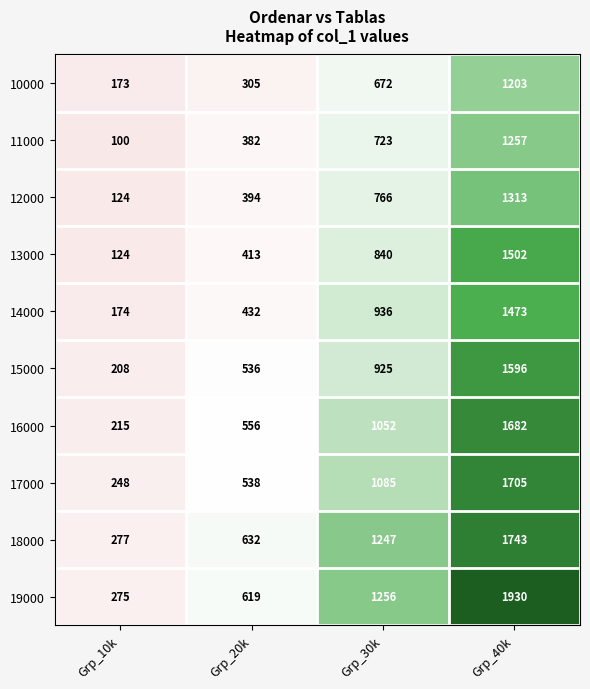

List the series in order of their peak value, highest first.

19000, 18000, 17000, 16000, 15000, 13000, 14000, 12000, 11000, 10000